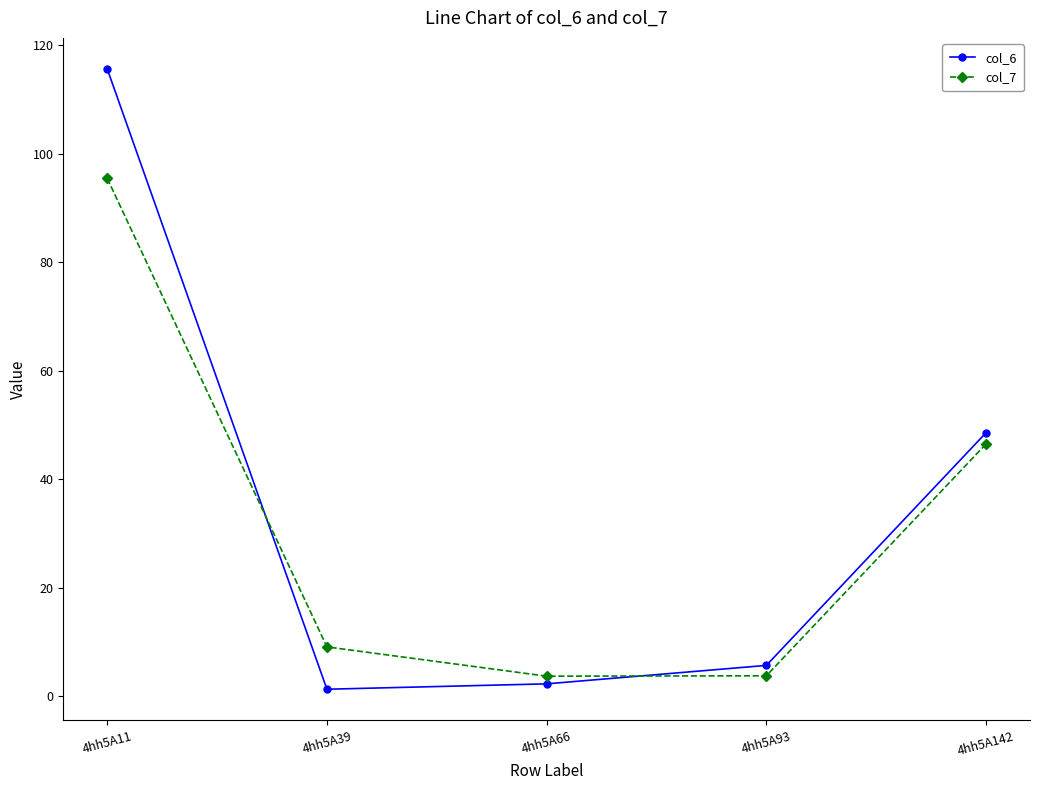

At which label is col_6 closest to 58?

4hh5A142